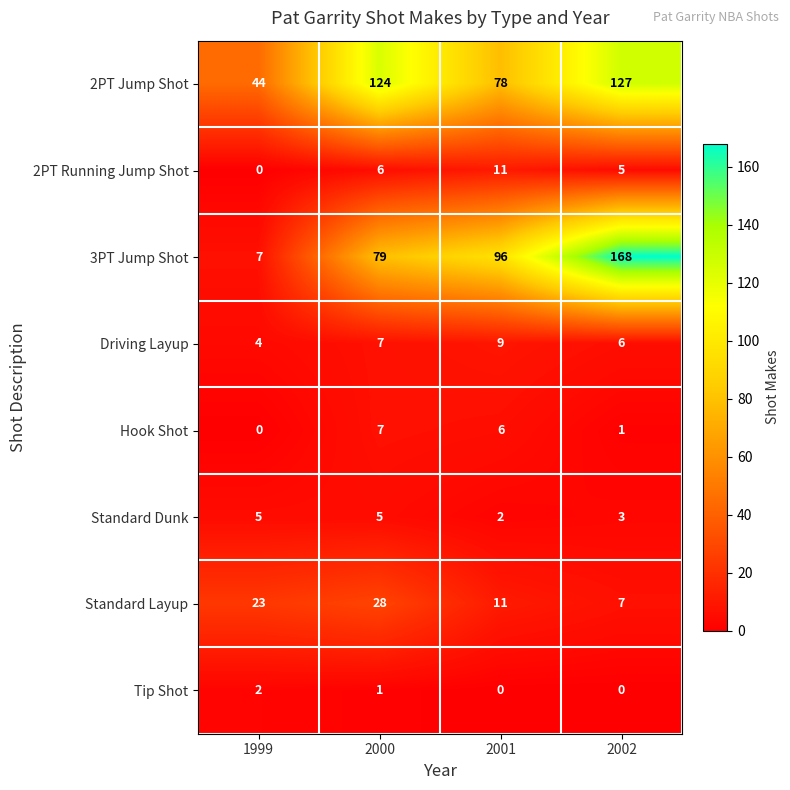

Which series changed the most between 2001 and 2002?

3PT Jump Shot